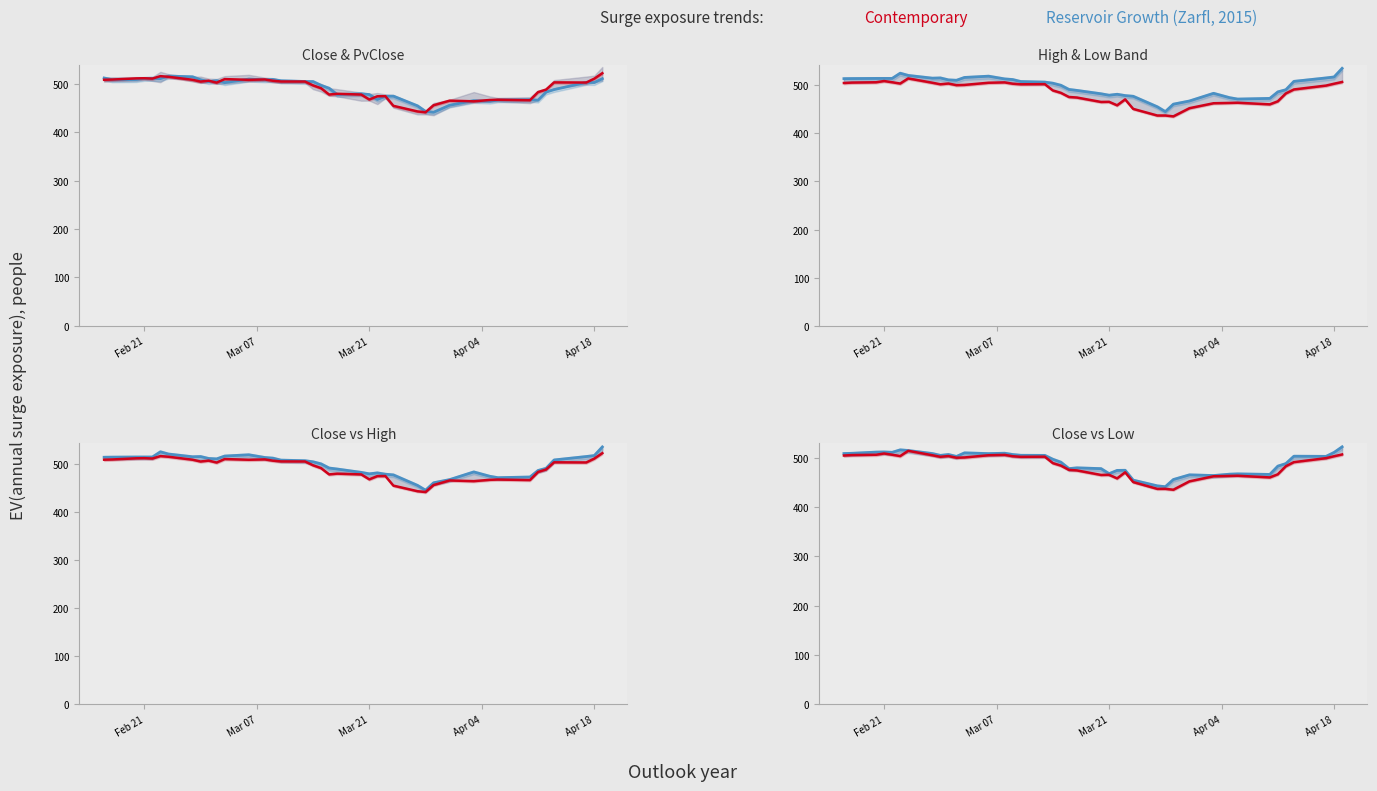

Which series has the widest spread of values?

Contemporary